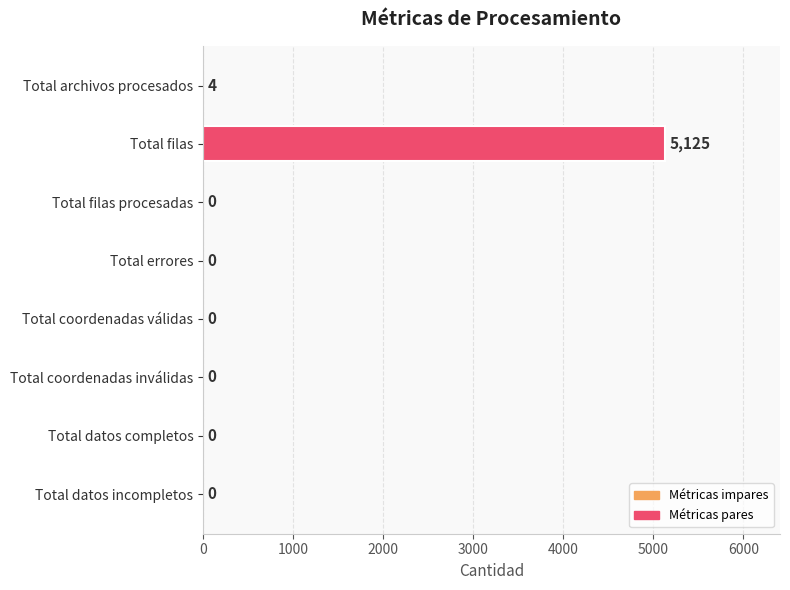

Which has a higher value, Total coordenadas inválidas or Total archivos procesados?

Total archivos procesados